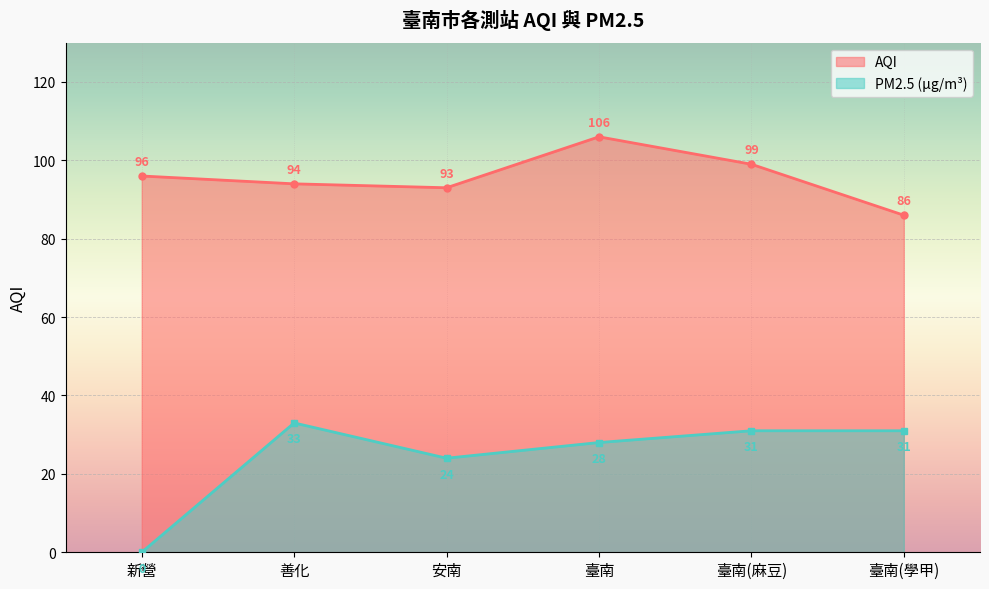

True or false: PM2.5 has more than 0 points higher than both neighbors.

True